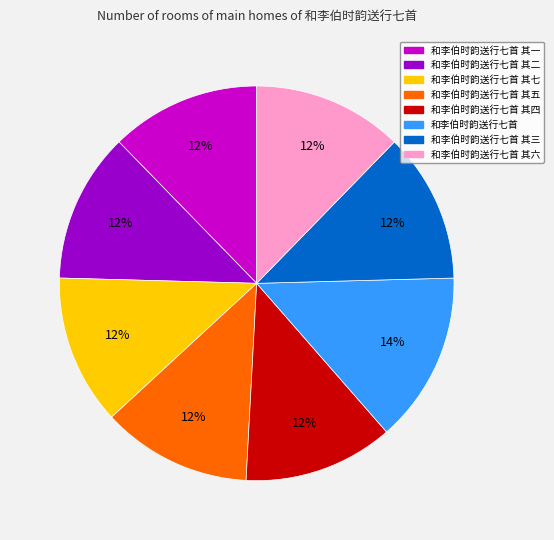

Is there a majority slice in this chart?

No